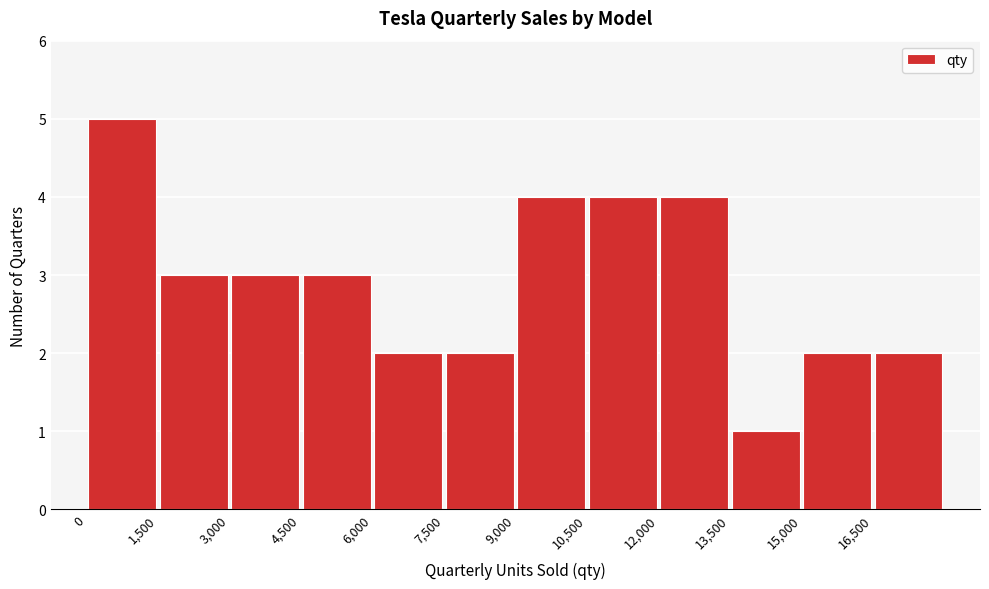

Reading left to right, list every bar in this chart as the range it spans on the x-axis followed by its height. Neither the bar edges nor the heights are printed on the chart, so give them approximately, as read against the axes.

0 to 1500: 5
1500 to 3000: 3
3000 to 4500: 3
4500 to 6000: 3
6000 to 7500: 2
7500 to 9000: 2
9000 to 10500: 4
10500 to 12000: 4
12000 to 13500: 4
13500 to 15000: 1
15000 to 16500: 2
16500 to 18000: 2